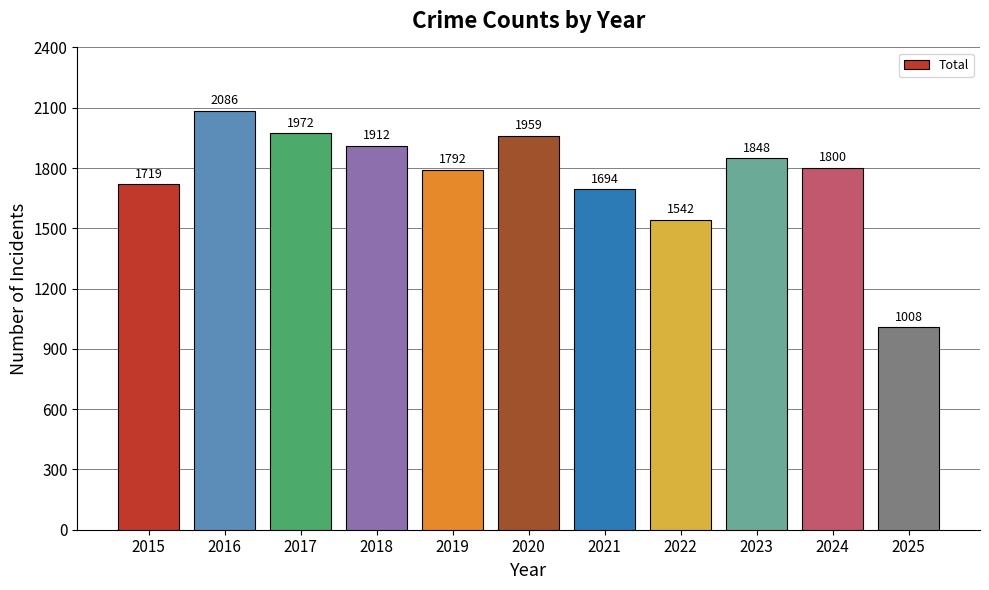

What is the difference between the maximum and minimum values?

1078